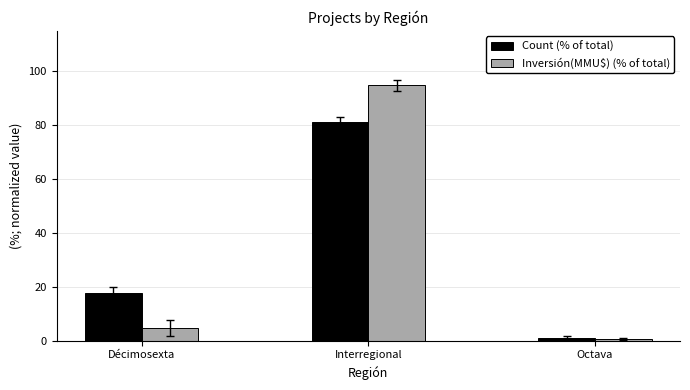

What is the sum of the Count (% of total) values at Interregional and Décimosexta?

98.9